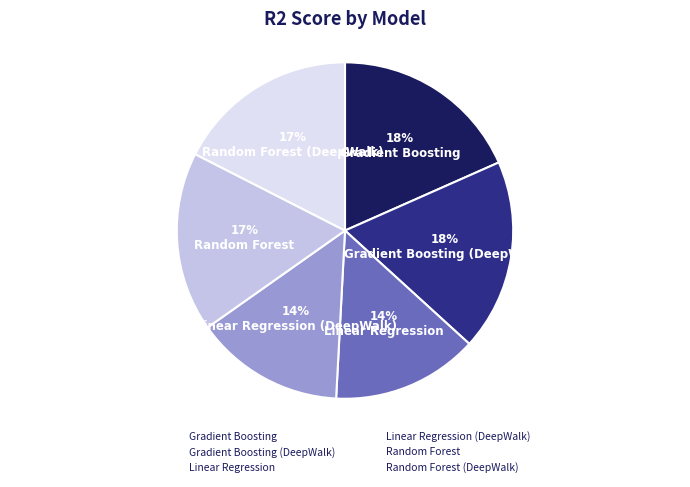

How many slices are in this pie chart?

6